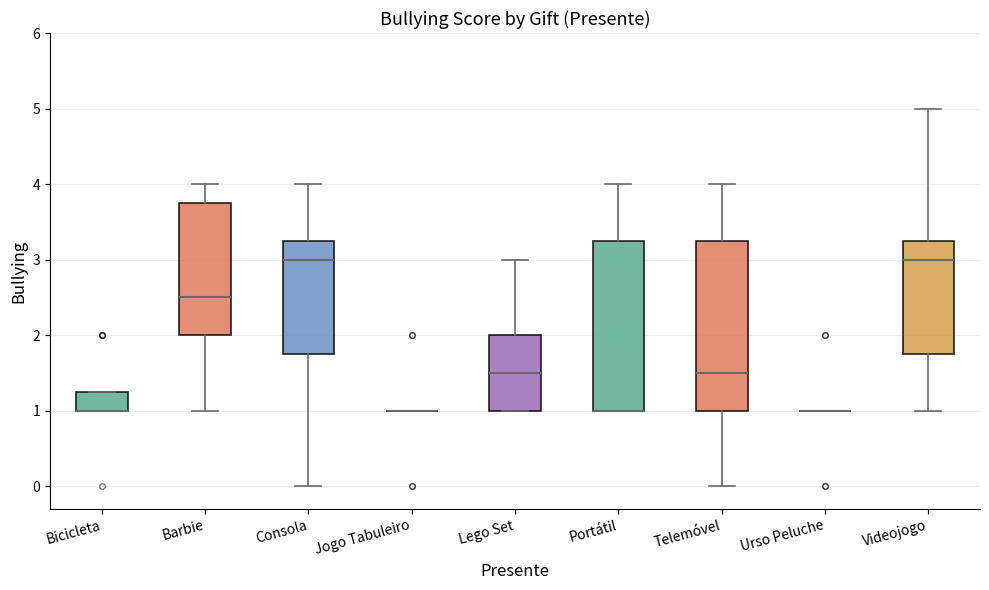

Reading left to right, transcribe this box plot: for each box, give where its median line is, the range the box spans, and where its two whiskers end, as read against the y-axis. The values are not printed on the chart, so give them approximately, as read against the axis.

Bicicleta: median 1.0 (drawn on the box's lower edge), box 1.0 to 1.3, whiskers 1.0 to 1.3
Barbie: median 2.5, box 2.0 to 3.8, whiskers 1.0 to 4.0
Consola: median 3.0, box 1.8 to 3.3, whiskers 0.0 to 4.0
Jogo Tabuleiro: box collapsed to a line at 1.0, whiskers 1.0 to 1.0
Lego Set: median 1.5, box 1.0 to 2.0, whiskers 1.0 to 3.0
Portátil: median 1.0 (drawn on the box's lower edge), box 1.0 to 3.3, whiskers 1.0 to 4.0
Telemóvel: median 1.5, box 1.0 to 3.3, whiskers 0.0 to 4.0
Urso Peluche: box collapsed to a line at 1.0, whiskers 1.0 to 1.0
Videojogo: median 3.0, box 1.8 to 3.3, whiskers 1.0 to 5.0